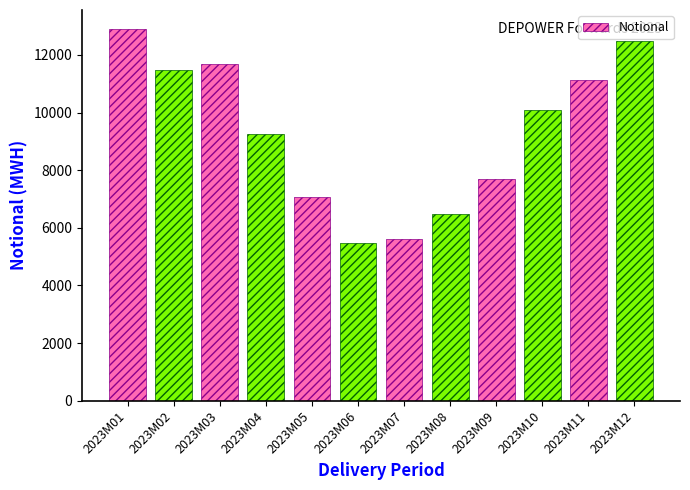

List the labels in order of value, largest first.

2023M01, 2023M12, 2023M03, 2023M02, 2023M11, 2023M10, 2023M04, 2023M09, 2023M05, 2023M08, 2023M07, 2023M06